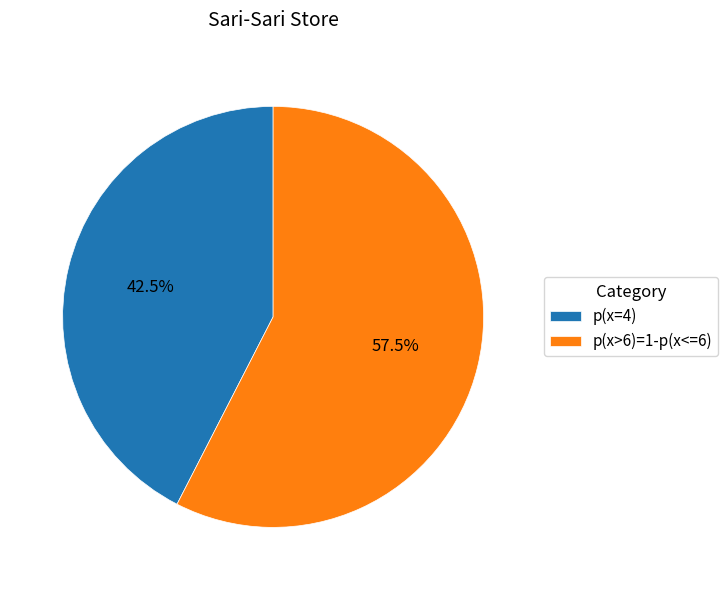

Combined, what portion of the pie is p(x=4) and p(x>6)=1-p(x<=6)?

100.0%